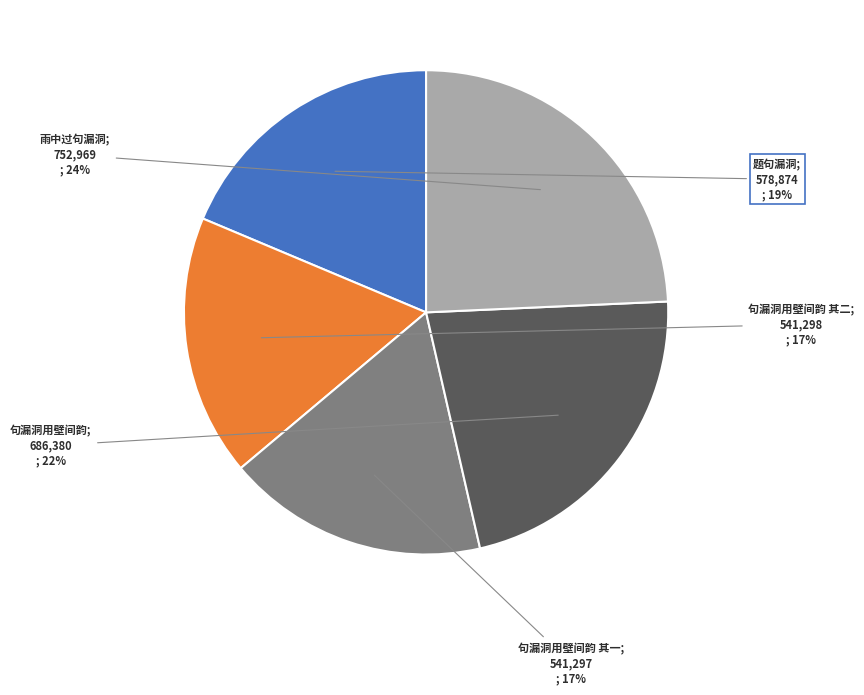

Does any single category account for the majority?

No